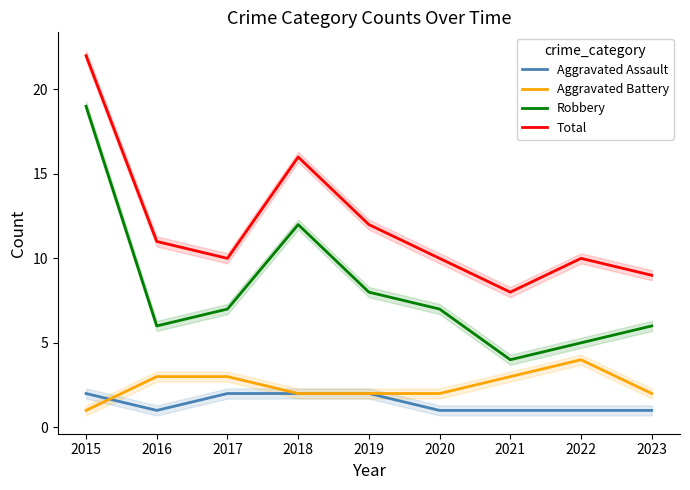

What is the difference between the Total values at 2021 and 2015?

14